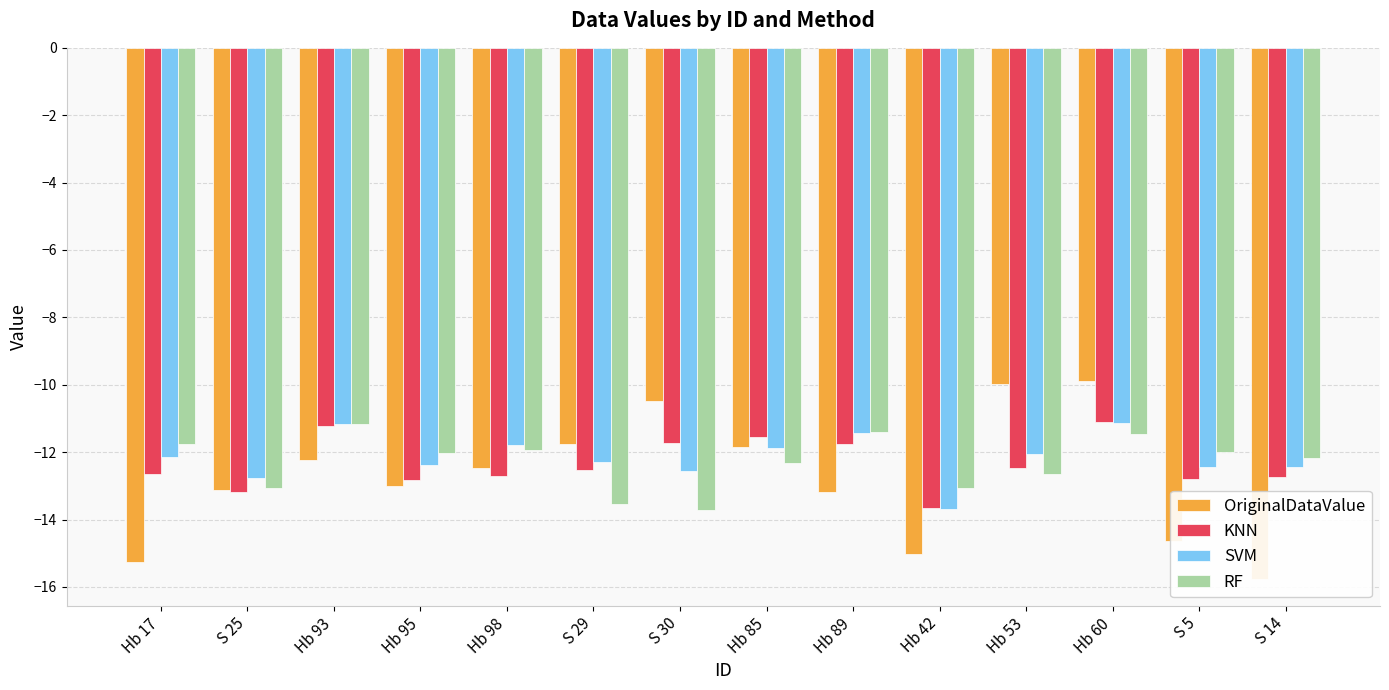

Reading left to right, transcribe all the data shown in this chart.

OriginalDataValue: Hb 17=-15.2	S 25=-13.1	Hb 93=-12.2	Hb 95=-13.0	Hb 98=-12.5	S 29=-11.8	S 30=-10.5	Hb 85=-11.8	Hb 89=-13.2	Hb 42=-15.0	Hb 53=-10.0	Hb 60=-9.9	S 5=-14.7	S 14=-15.8
KNN: Hb 17=-12.7	S 25=-13.2	Hb 93=-11.2	Hb 95=-12.8	Hb 98=-12.7	S 29=-12.5	S 30=-11.7	Hb 85=-11.5	Hb 89=-11.8	Hb 42=-13.7	Hb 53=-12.5	Hb 60=-11.1	S 5=-12.8	S 14=-12.7
SVM: Hb 17=-12.1	S 25=-12.8	Hb 93=-11.2	Hb 95=-12.4	Hb 98=-11.8	S 29=-12.3	S 30=-12.6	Hb 85=-11.9	Hb 89=-11.4	Hb 42=-13.7	Hb 53=-12.1	Hb 60=-11.1	S 5=-12.4	S 14=-12.4
RF: Hb 17=-11.8	S 25=-13.1	Hb 93=-11.2	Hb 95=-12.0	Hb 98=-11.9	S 29=-13.5	S 30=-13.7	Hb 85=-12.3	Hb 89=-11.4	Hb 42=-13.1	Hb 53=-12.7	Hb 60=-11.5	S 5=-12.0	S 14=-12.2